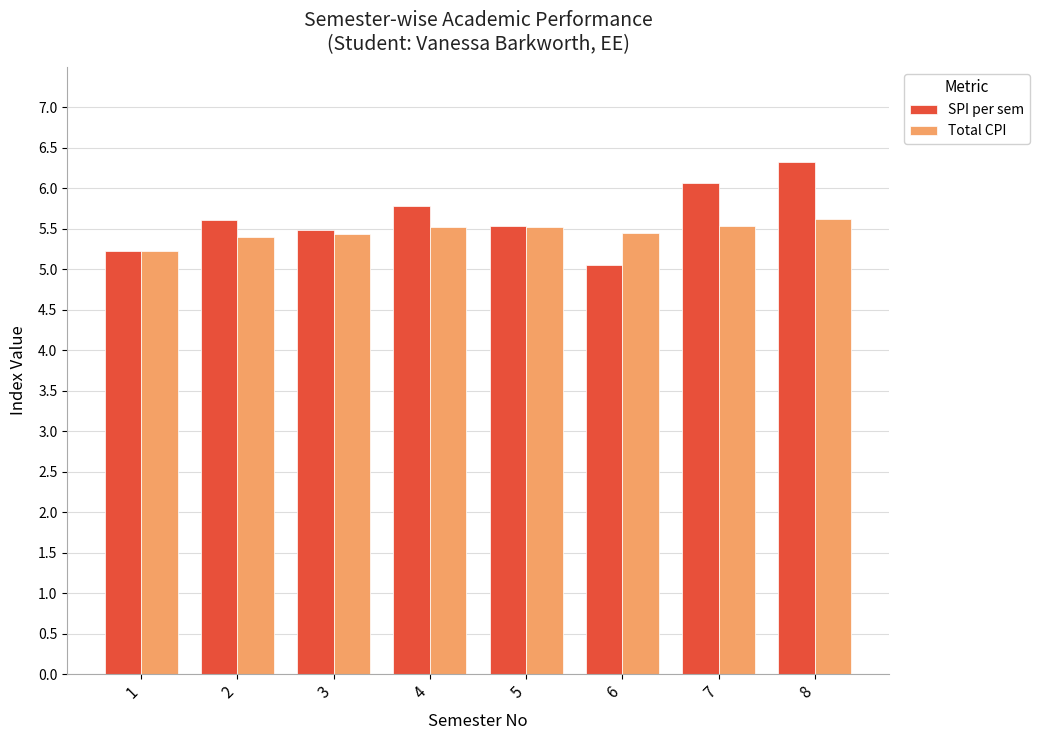

What is the value of the Total CPI bar at the 8th from the left?

5.6